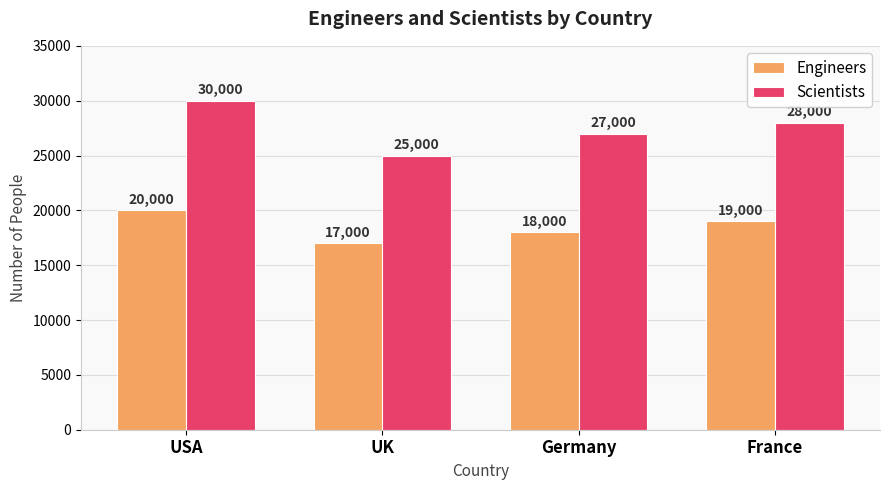

Which series changed the most between USA and UK?

Scientists